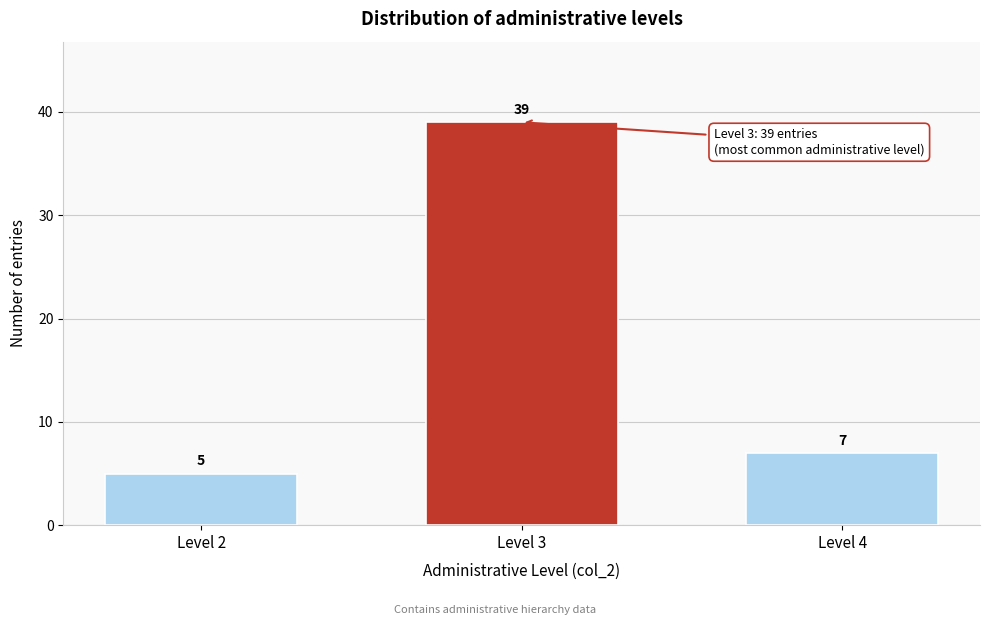

Reading left to right, list all the values displayed in this chart.

5	39	7